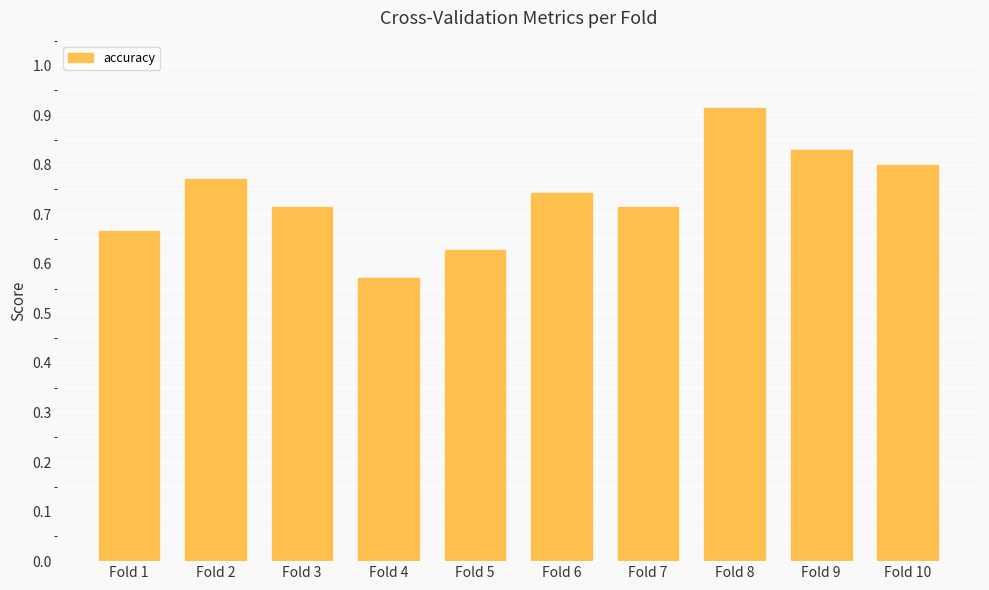

At which category does the chart reach its peak across all series?

Fold 8